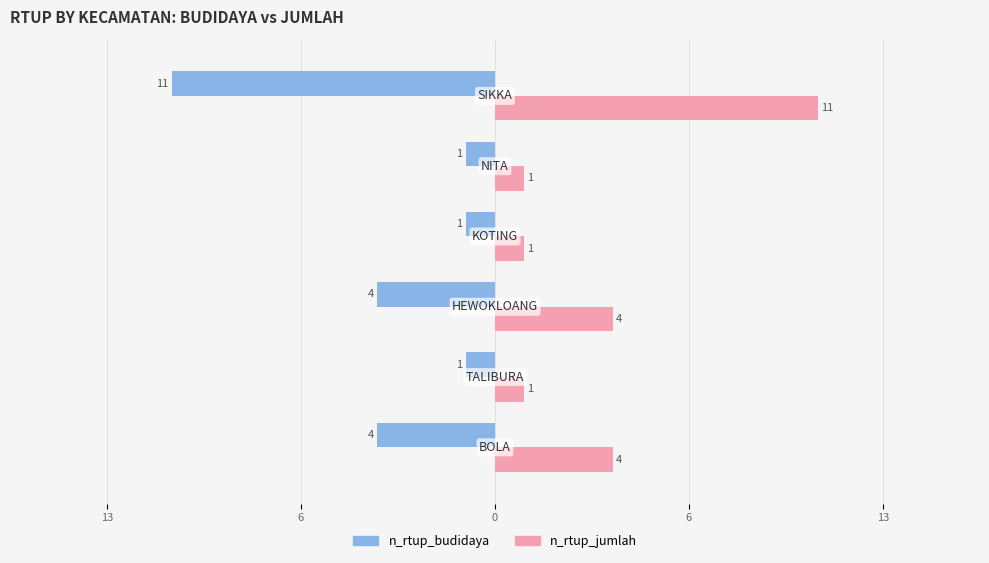

Which series has the largest total across all categories?

n_rtup_jumlah